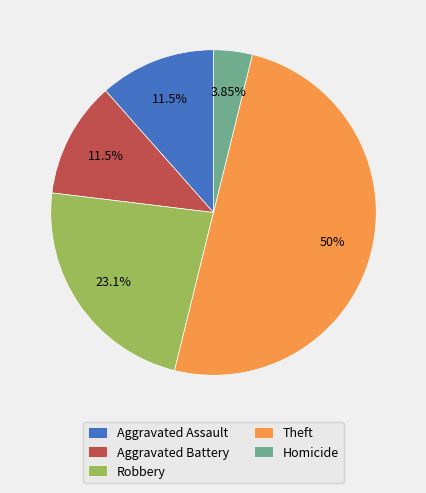

What percentage is the Aggravated Battery slice, to the nearest percent?

12%